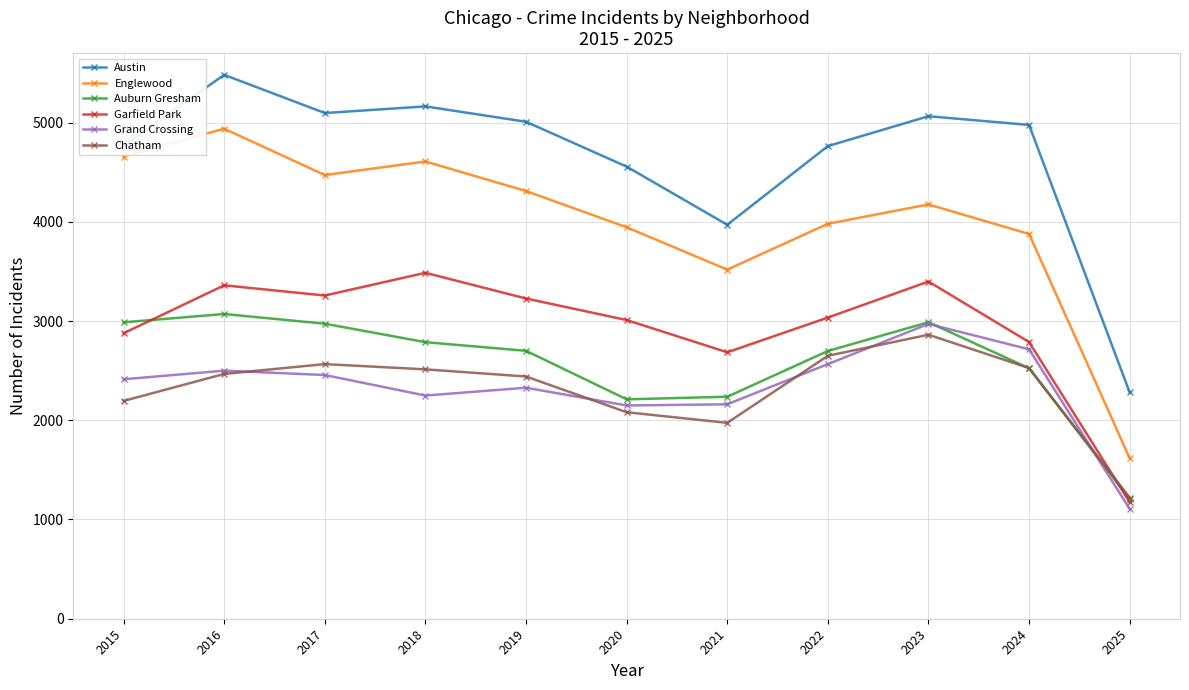

What is the lowest value of the Chatham series?

1220